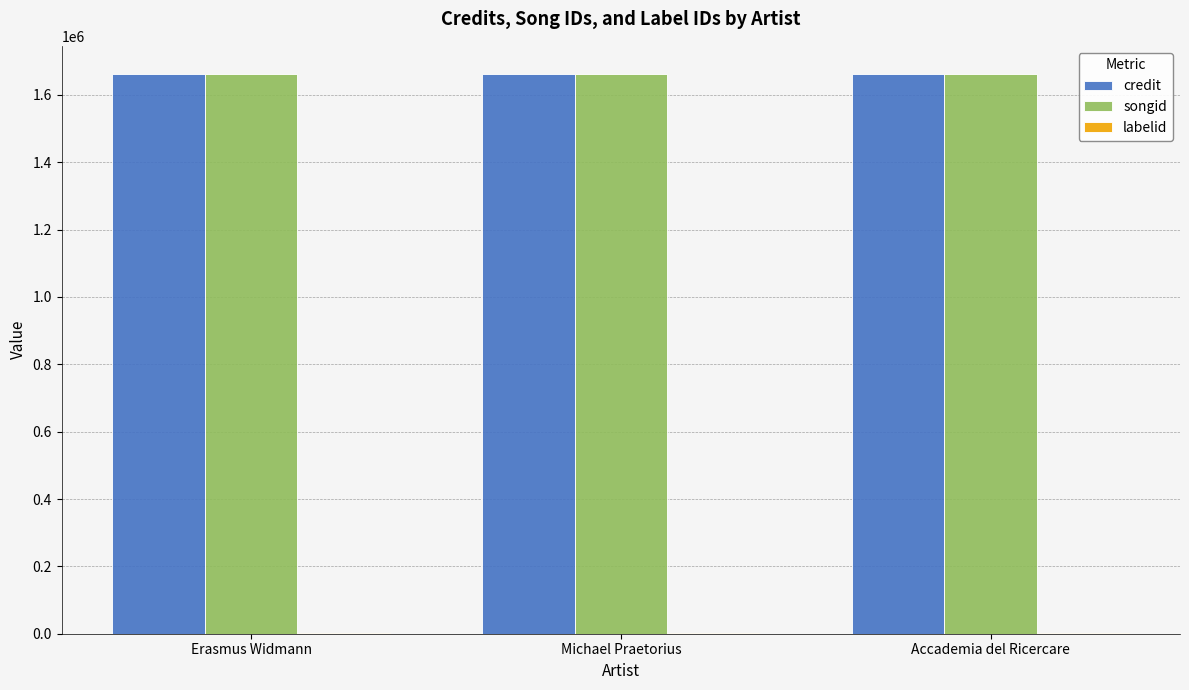

What is the sum of all songid values?

4985511